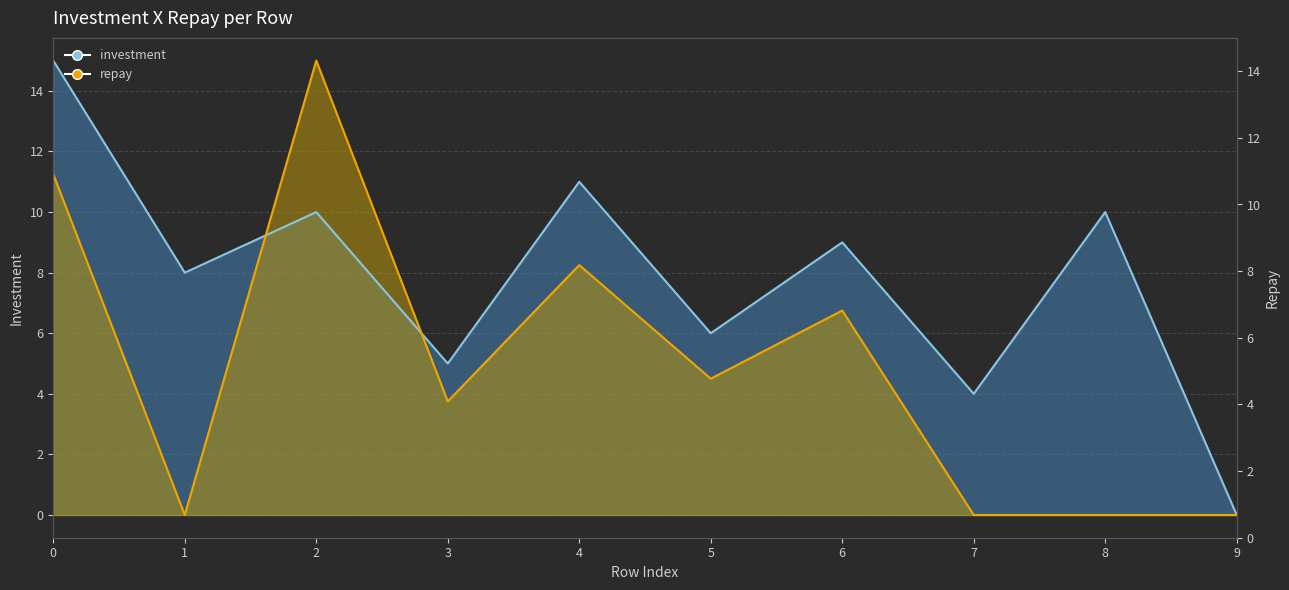

How many positive values does the investment series have?

9